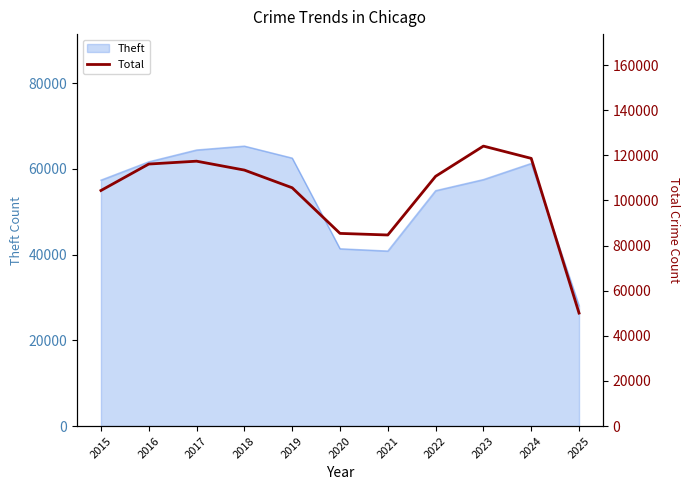

Which label corresponds to the smallest value in the chart?

2025